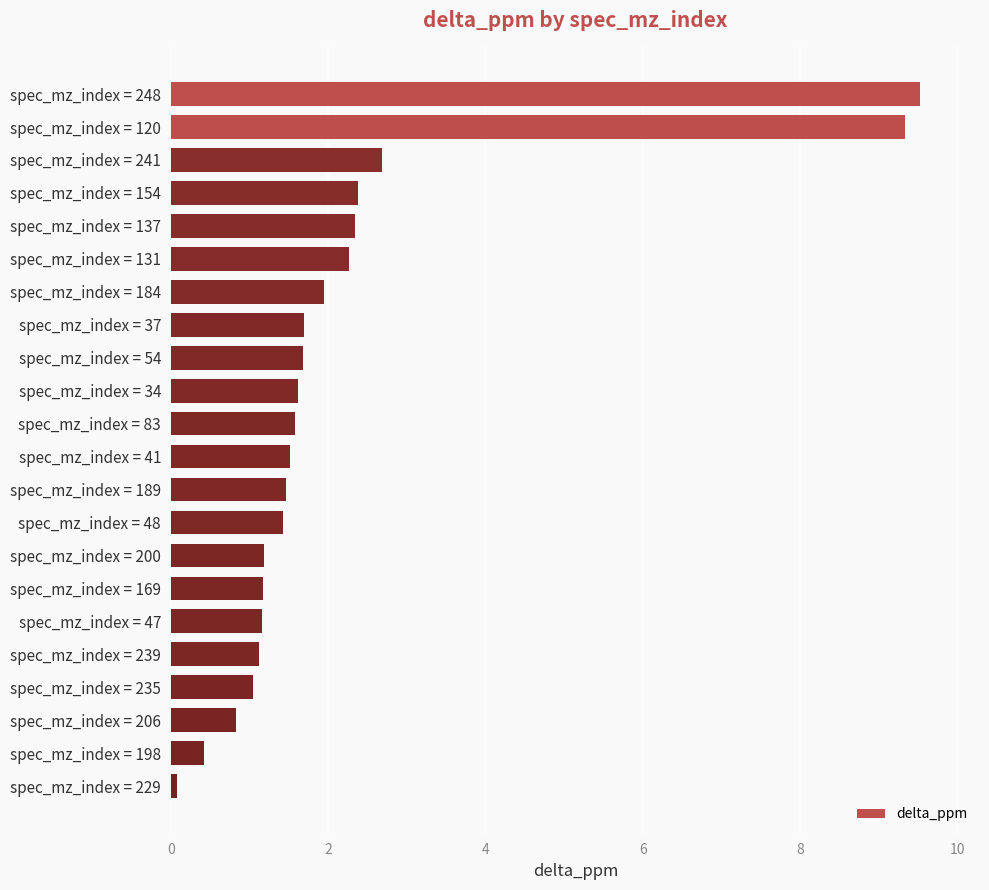

The chart shows a value of 0.4 at spec_mz_index = 206. True or false?

False